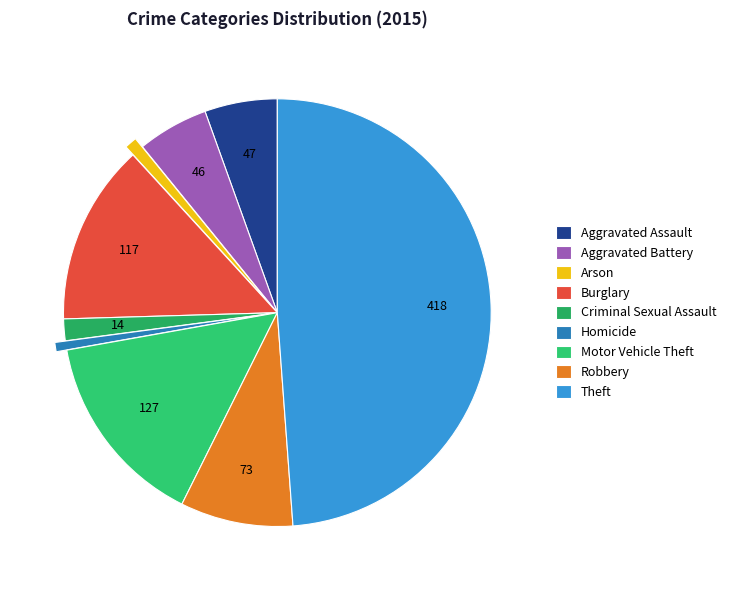

How many segments does this pie chart have?

9